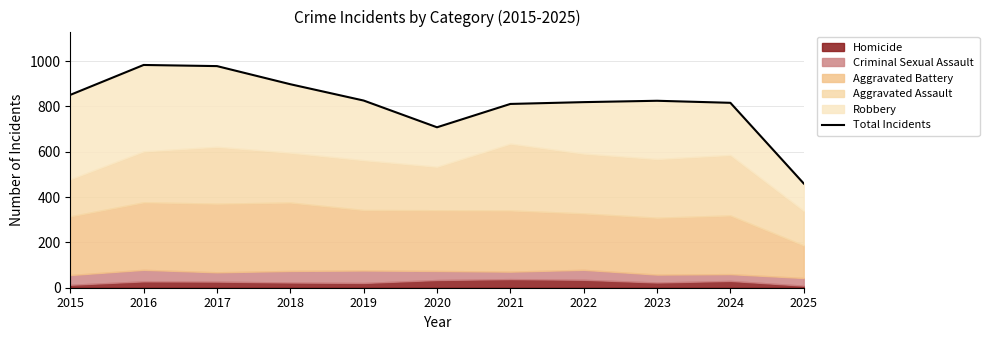

Where does the data first go above 825?

2015